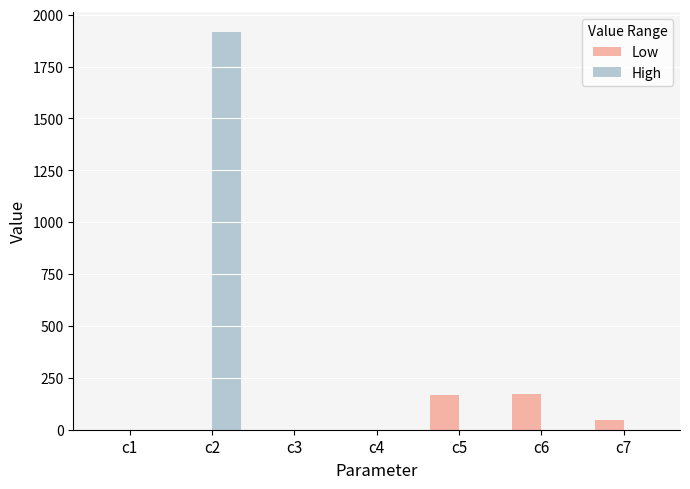

The value of High at c3 is 0.0. True or false?

True